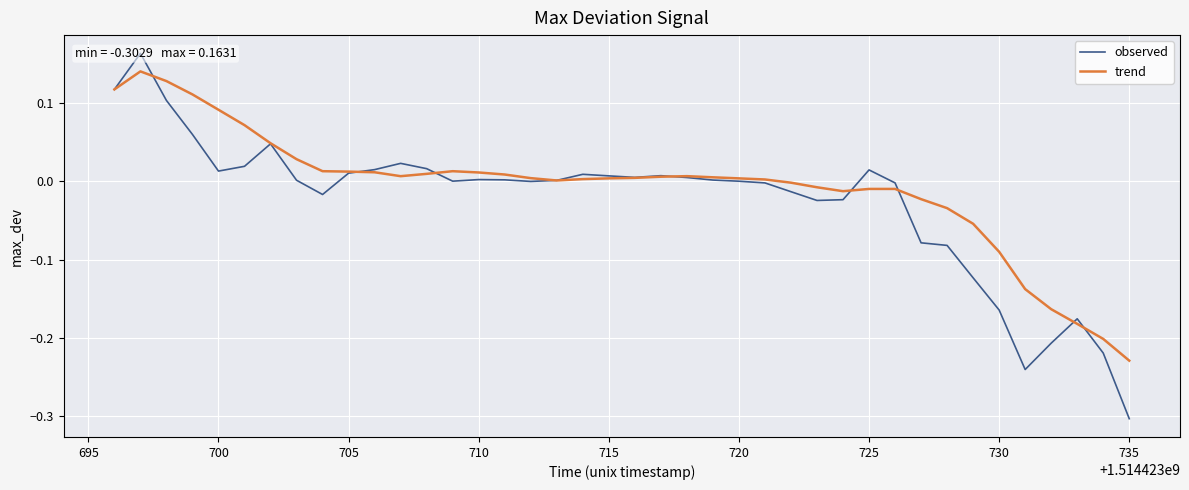

How many interior local valleys does the observed series have?

7